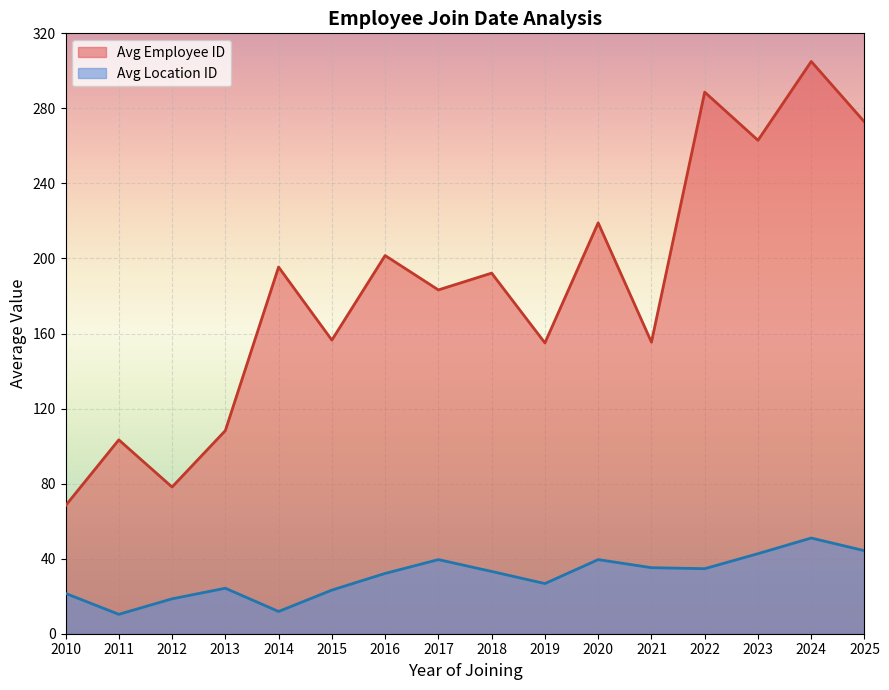

What is the maximum value shown in the chart?

305.0